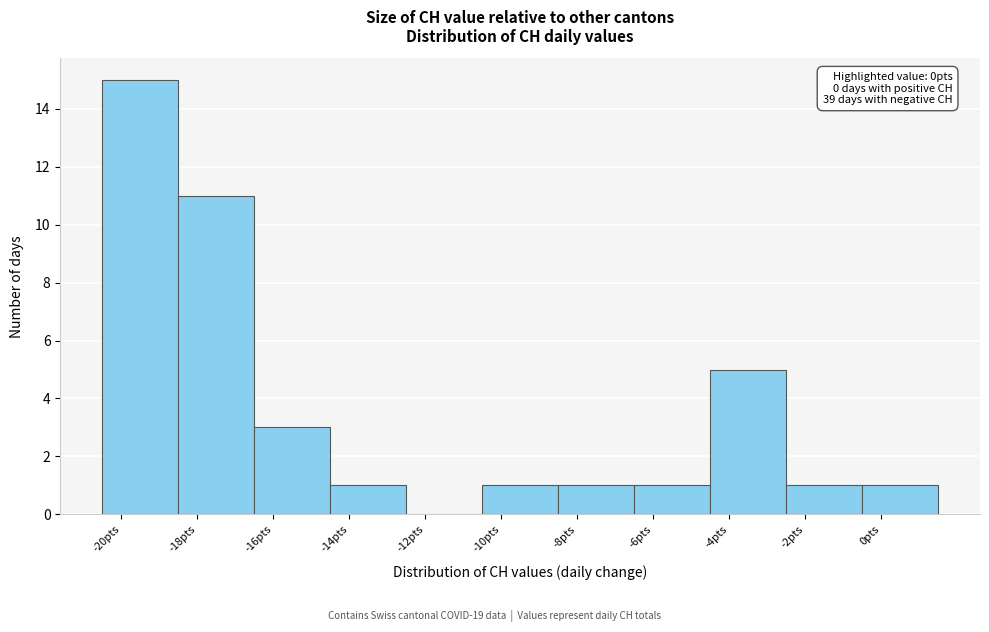

Which range on the x-axis has the tallest bar?

-20.5 to -18.5